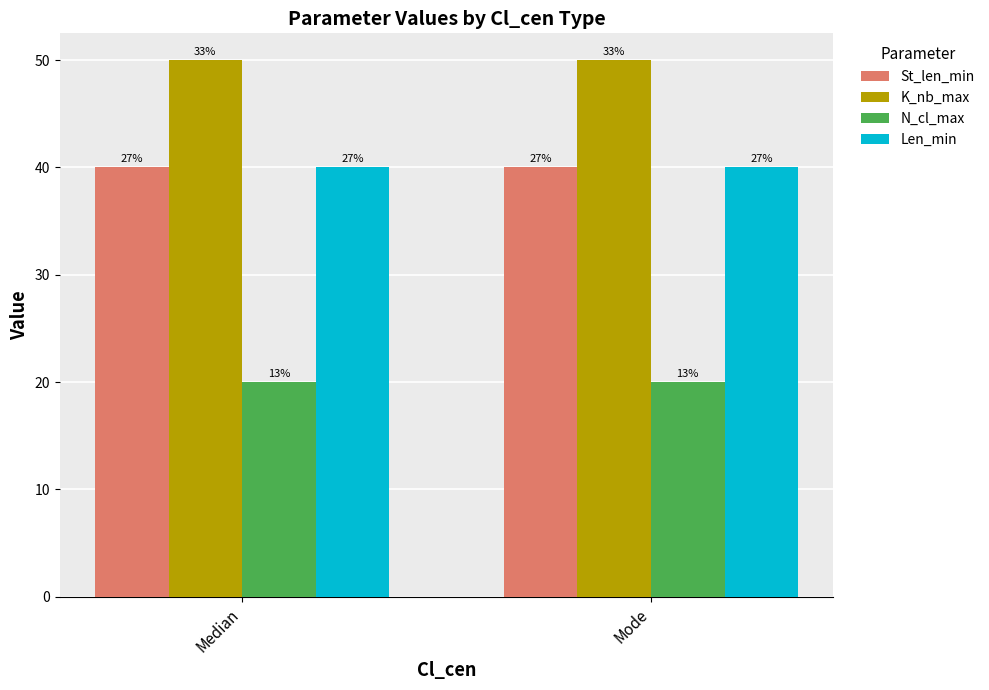

What are all the series names shown in the legend?

St_len_min, K_nb_max, N_cl_max, Len_min